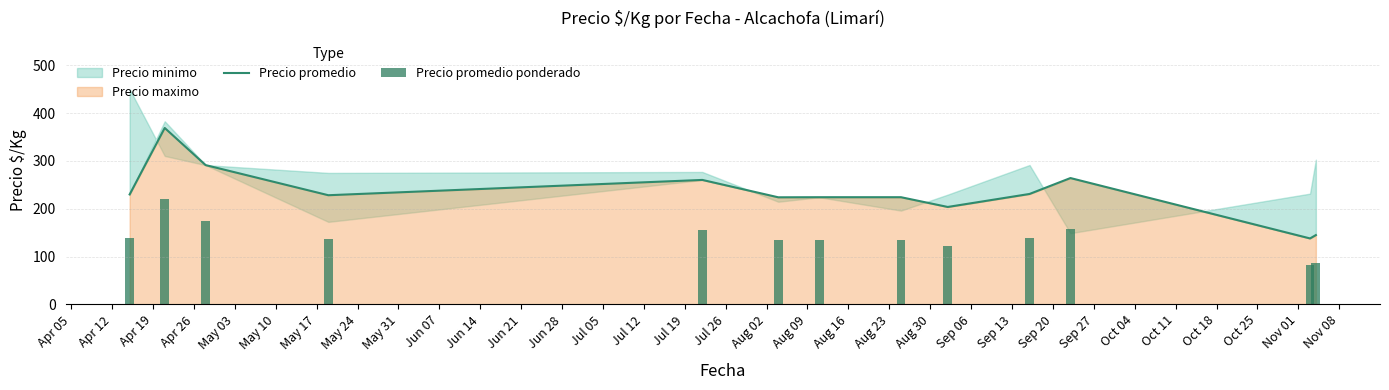

How many data points does each series have?

13